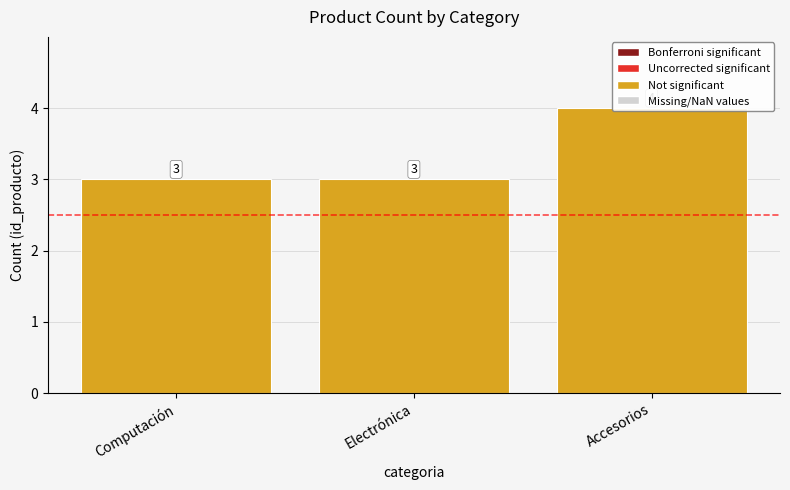

Rank the categories by value from lowest to highest.

Computación, Electrónica, Accesorios